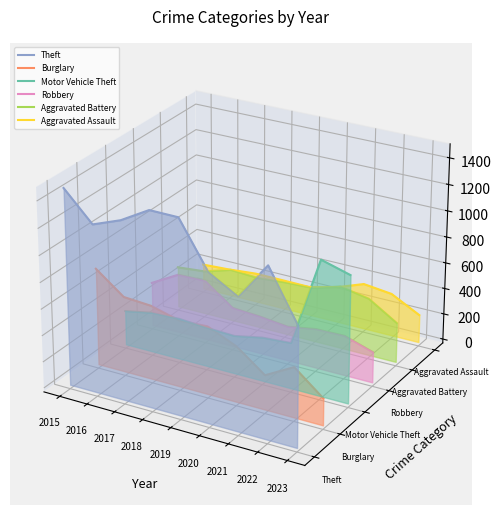

How many data points does each series have?

9